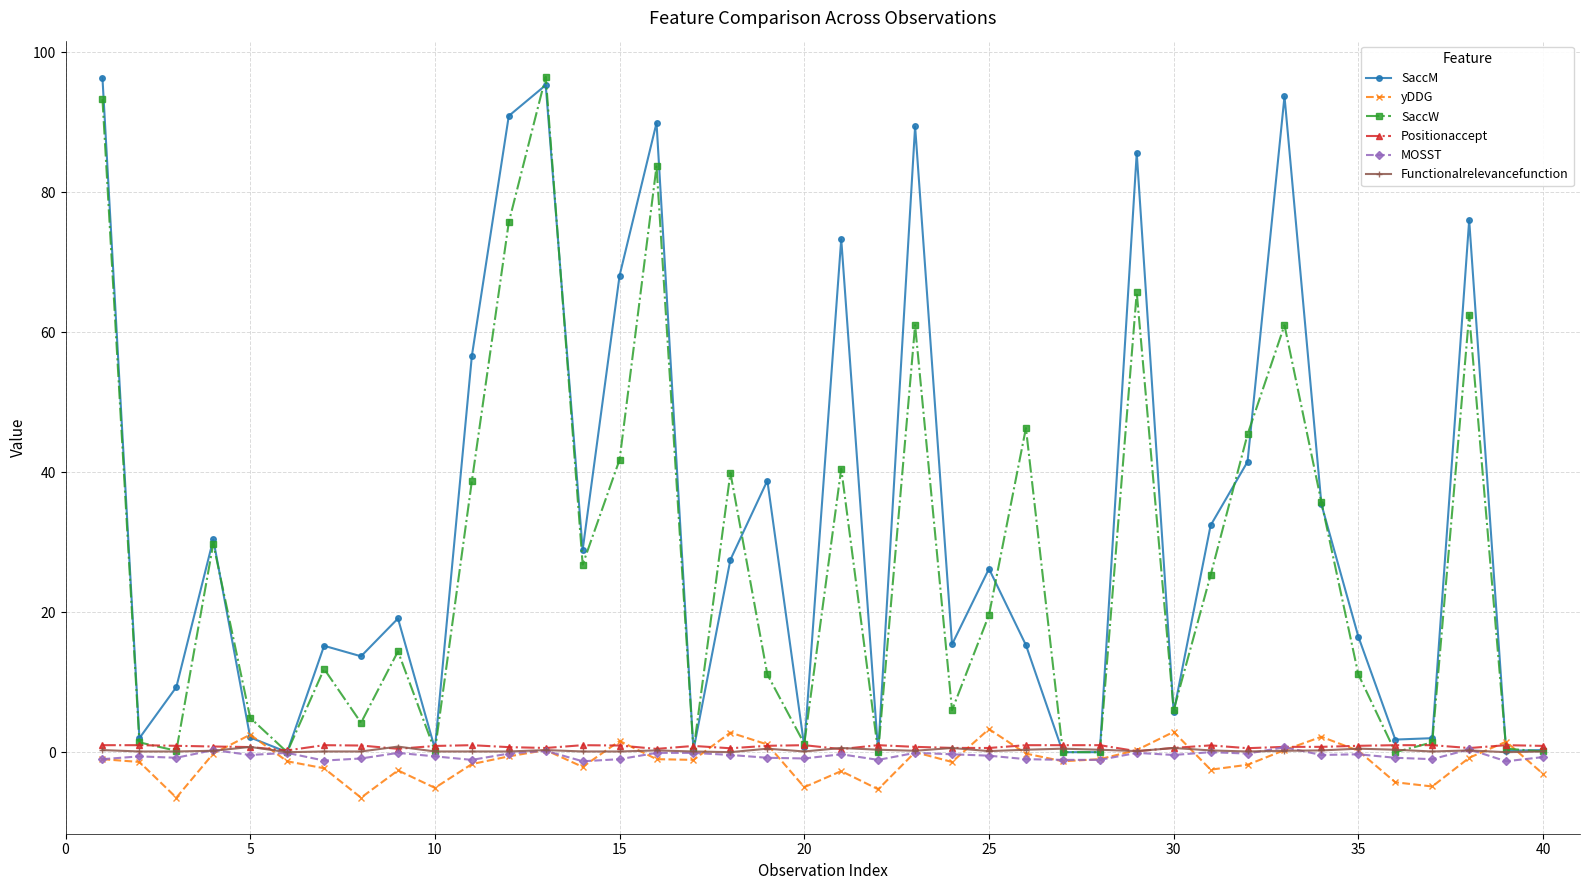

Which series has the largest total across all categories?

SaccM